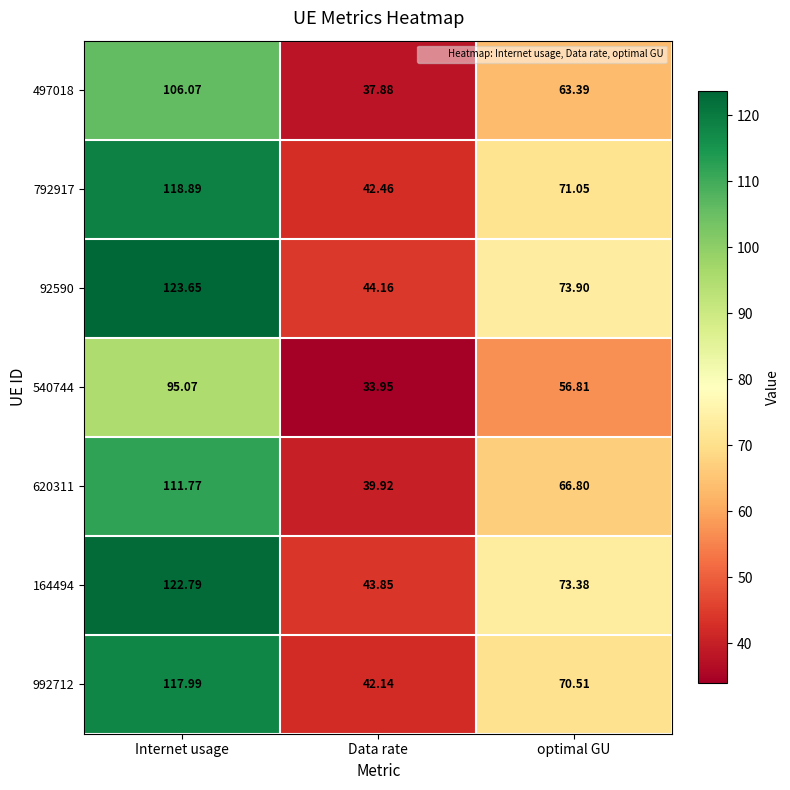

List the series in order of their peak value, highest first.

92590, 164494, 792917, 992712, 620311, 497018, 540744